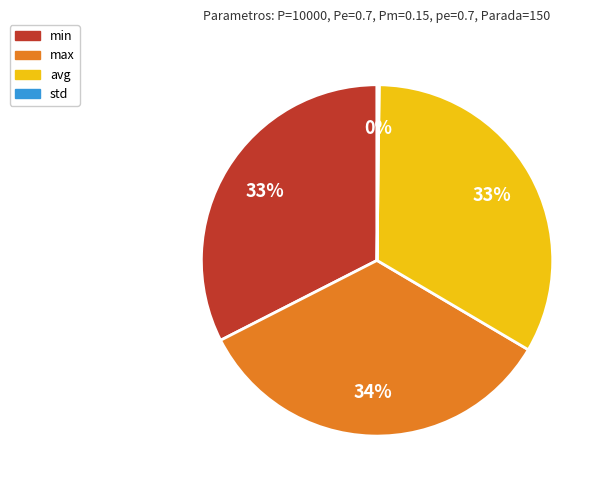

Is max the majority of the pie?

No